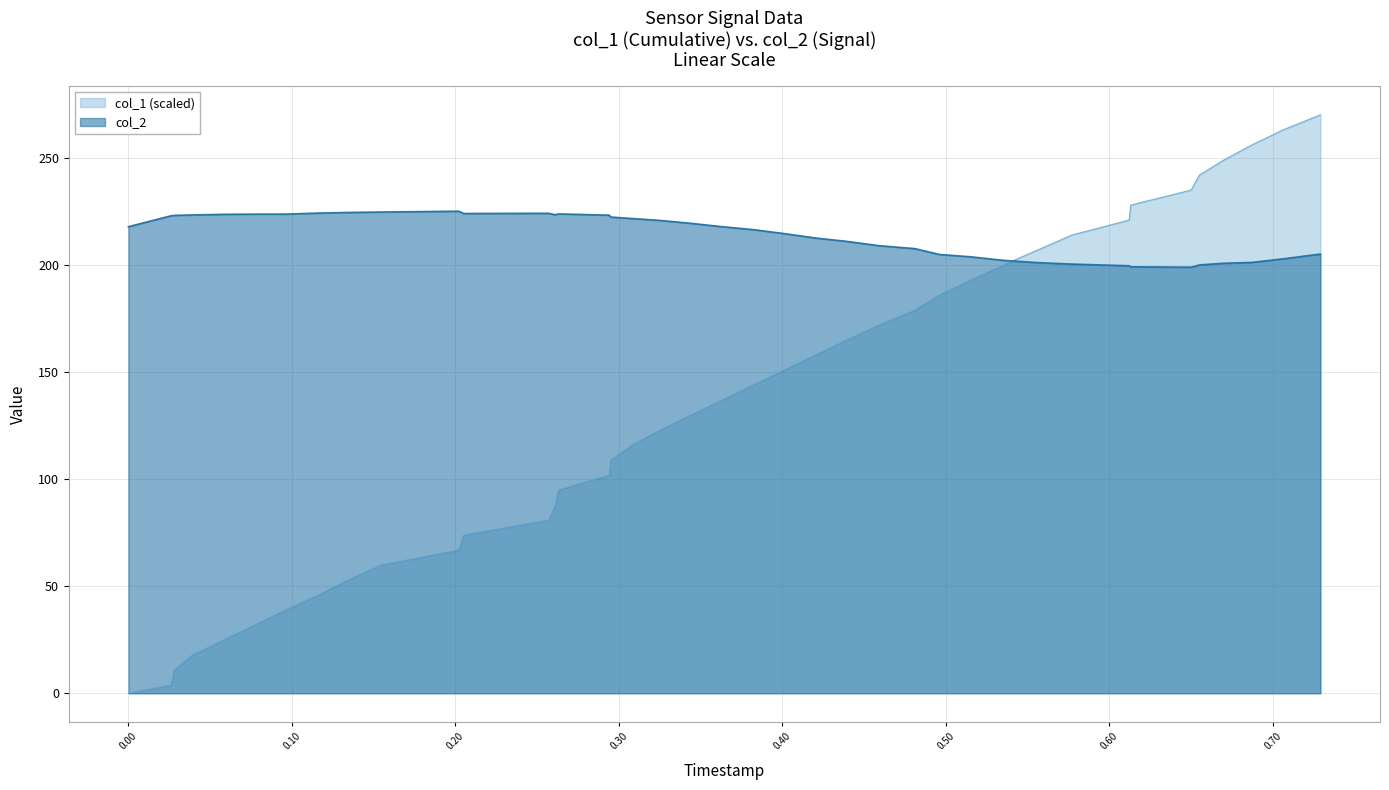

What is the highest value of the col_2 series?

225.2